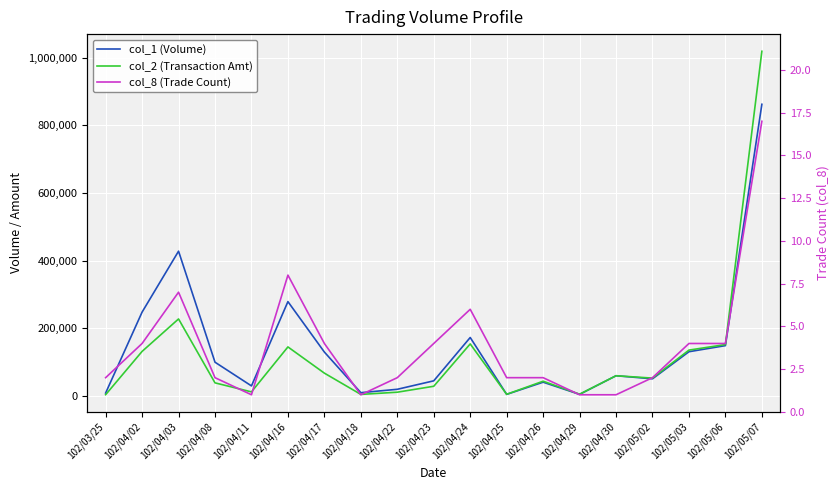

What is the label of the 1st point from the left?

102/03/25